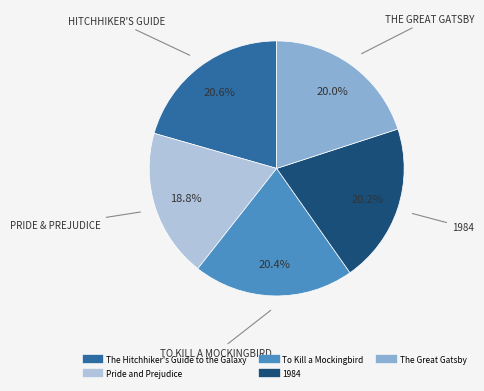

Does 1984 account for over 50% of the chart?

No